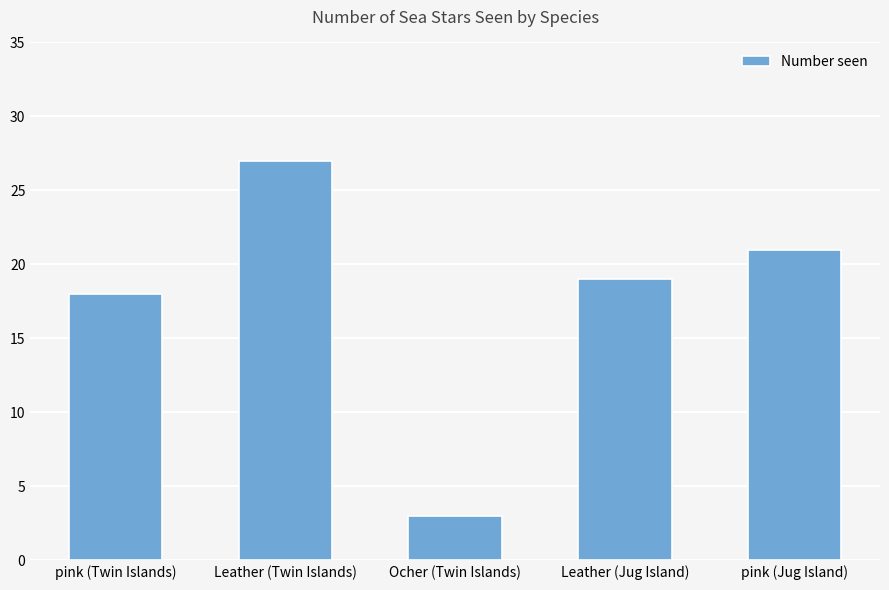

What is the label of the 1st bar from the right?

pink (Jug Island)